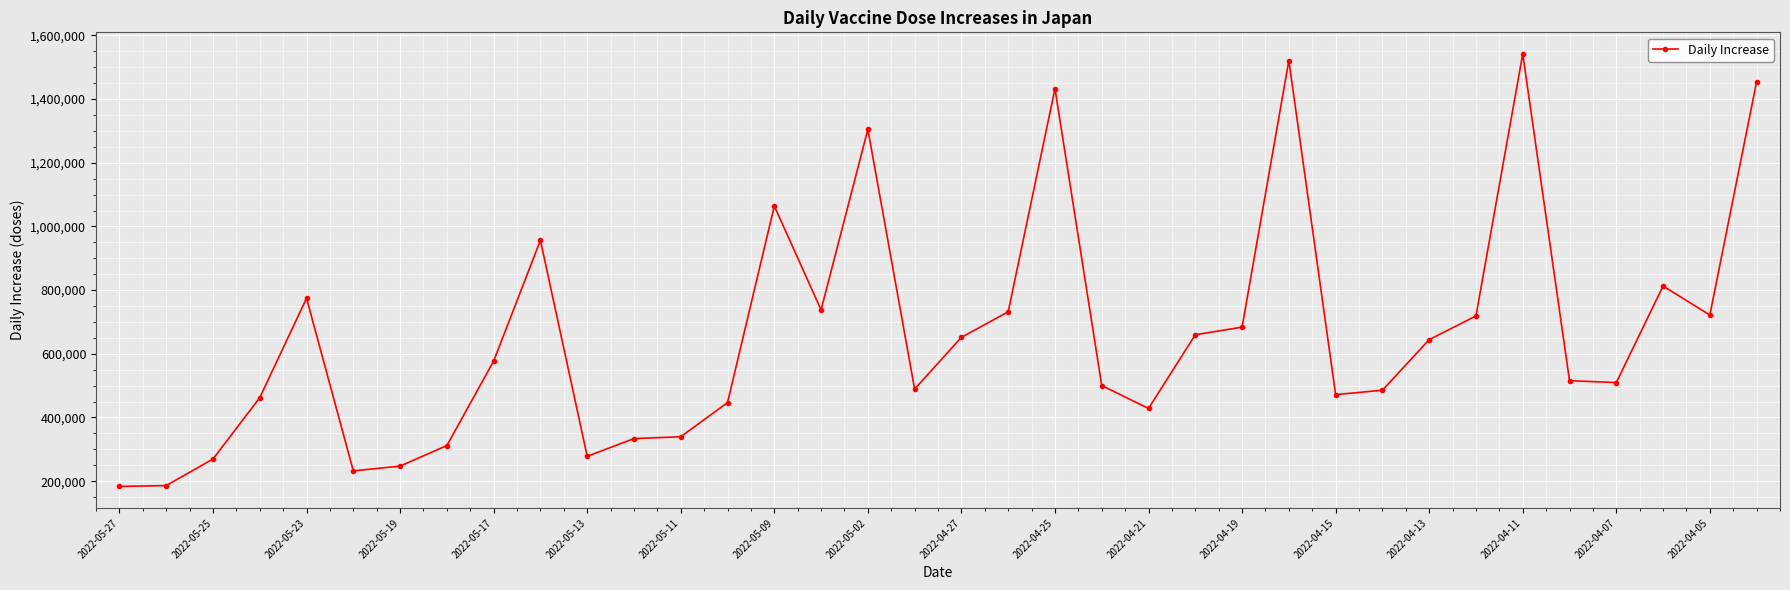

Is this an area chart (filled region under the line)?

No